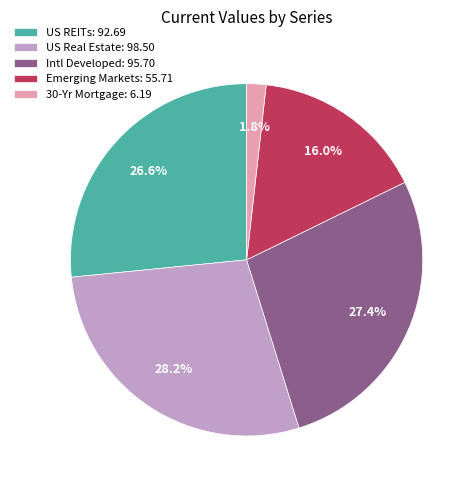

Which has a higher value, 30-Yr Mortgage: 6.19 or US REITs: 92.69?

US REITs: 92.69